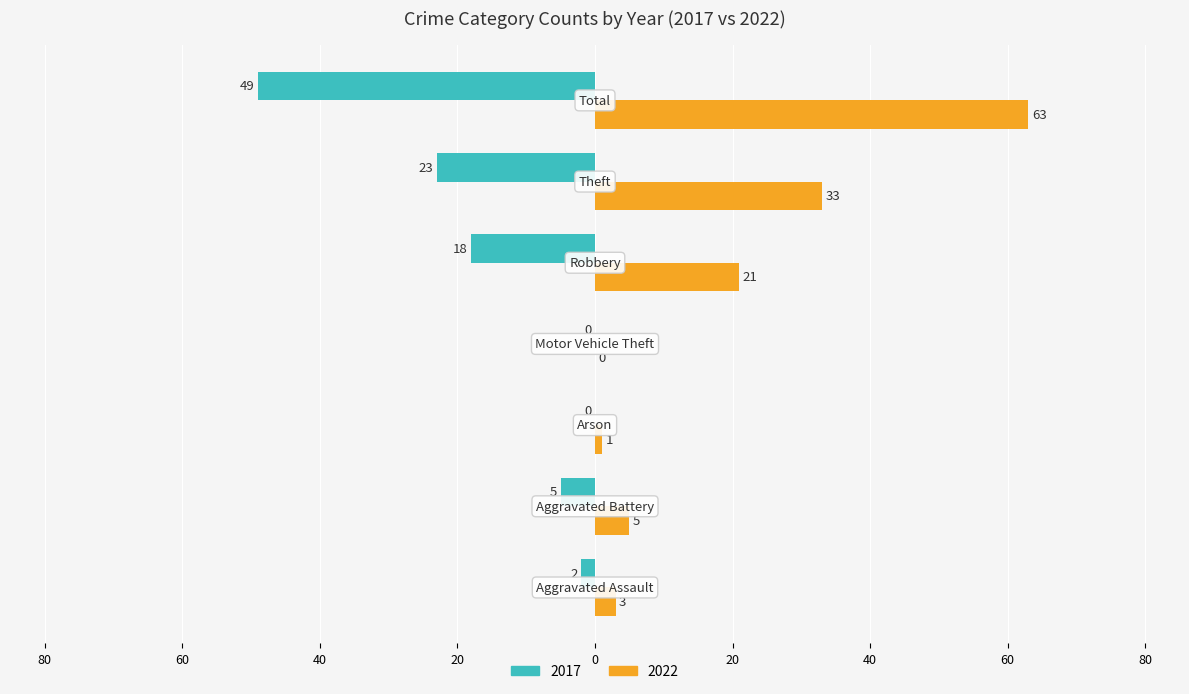

What are all the series names shown in the legend?

2017, 2022